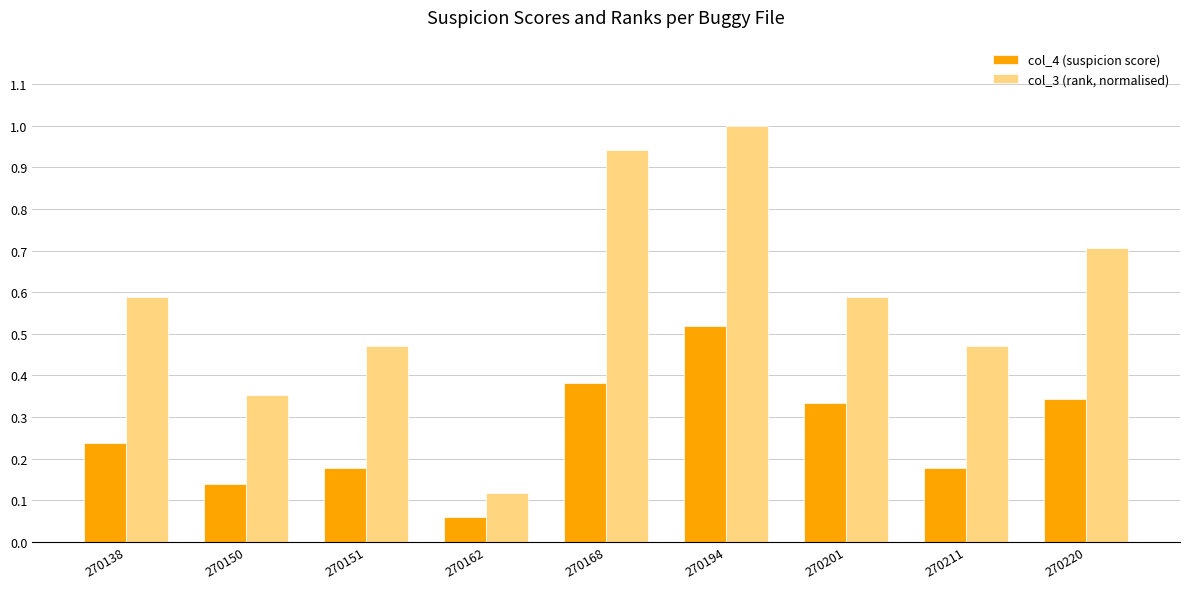

Where is col_4 (suspicion score) nearest to the value 0?

270162